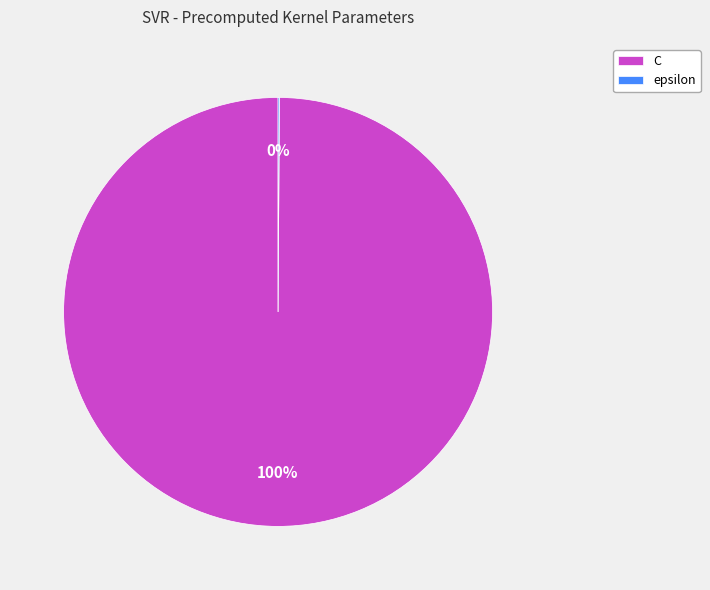

Which category has the biggest portion of the pie?

C